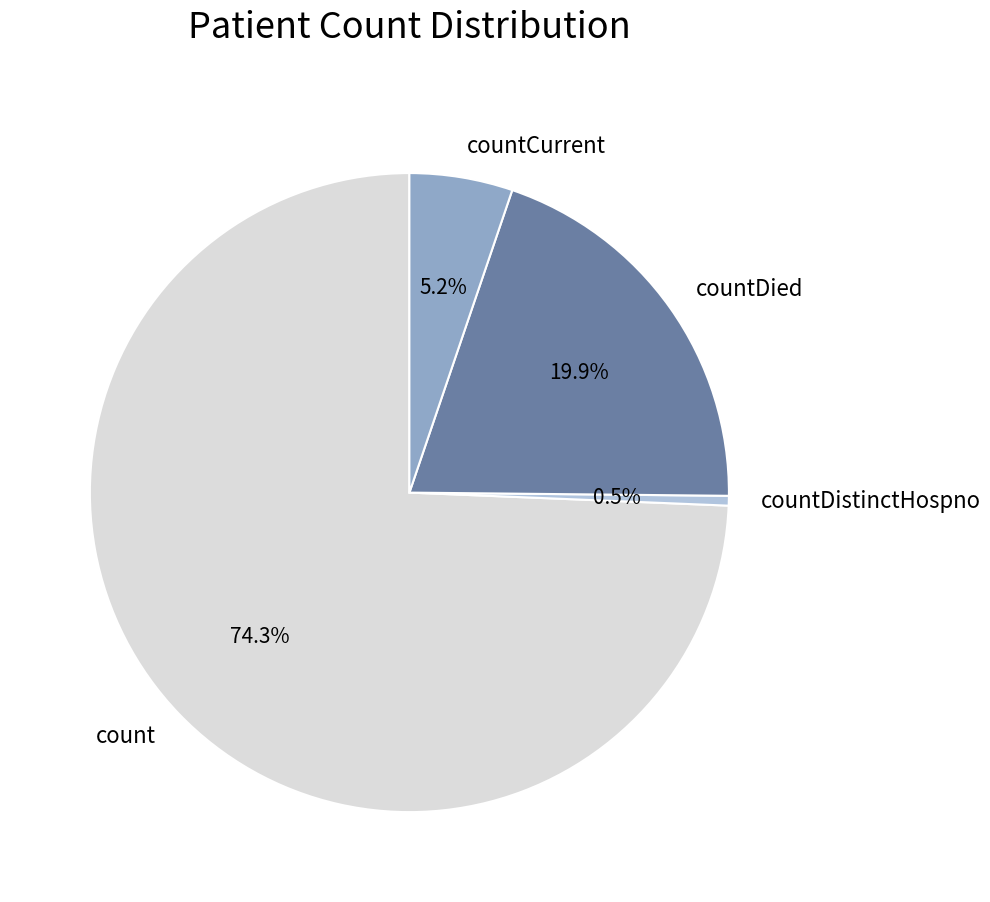

Rank the categories by value from lowest to highest.

countDistinctHospno, countCurrent, countDied, count